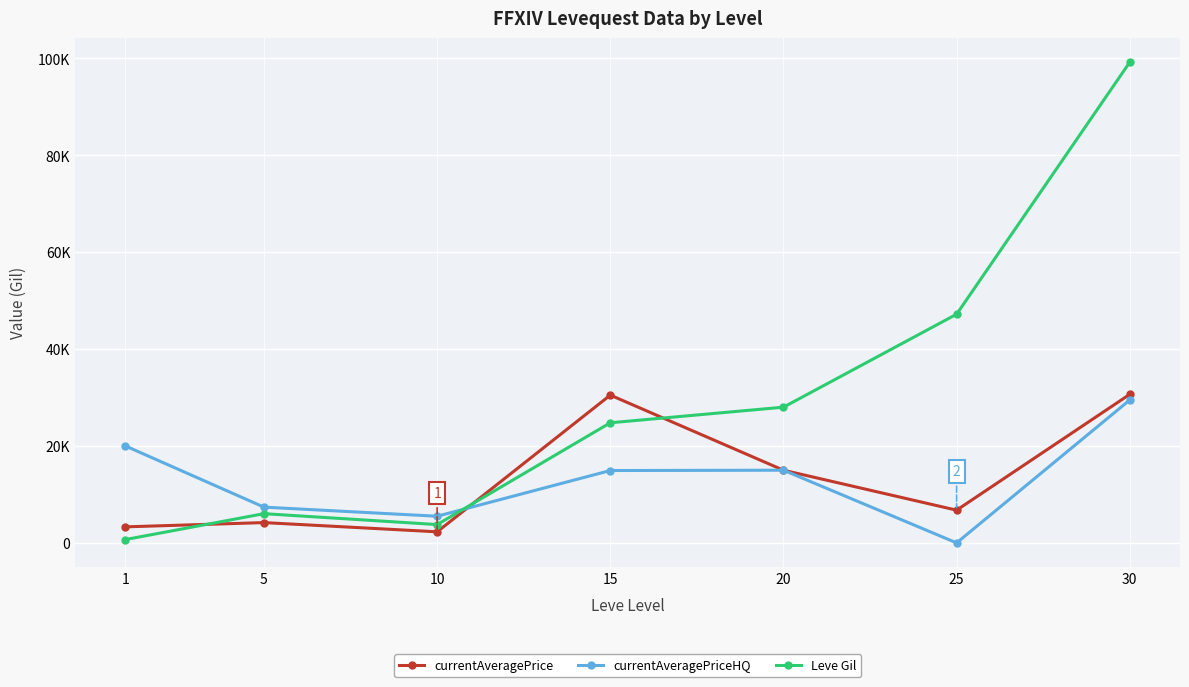

True or false: currentAveragePriceHQ has a value of 5499.5 at 10.

True